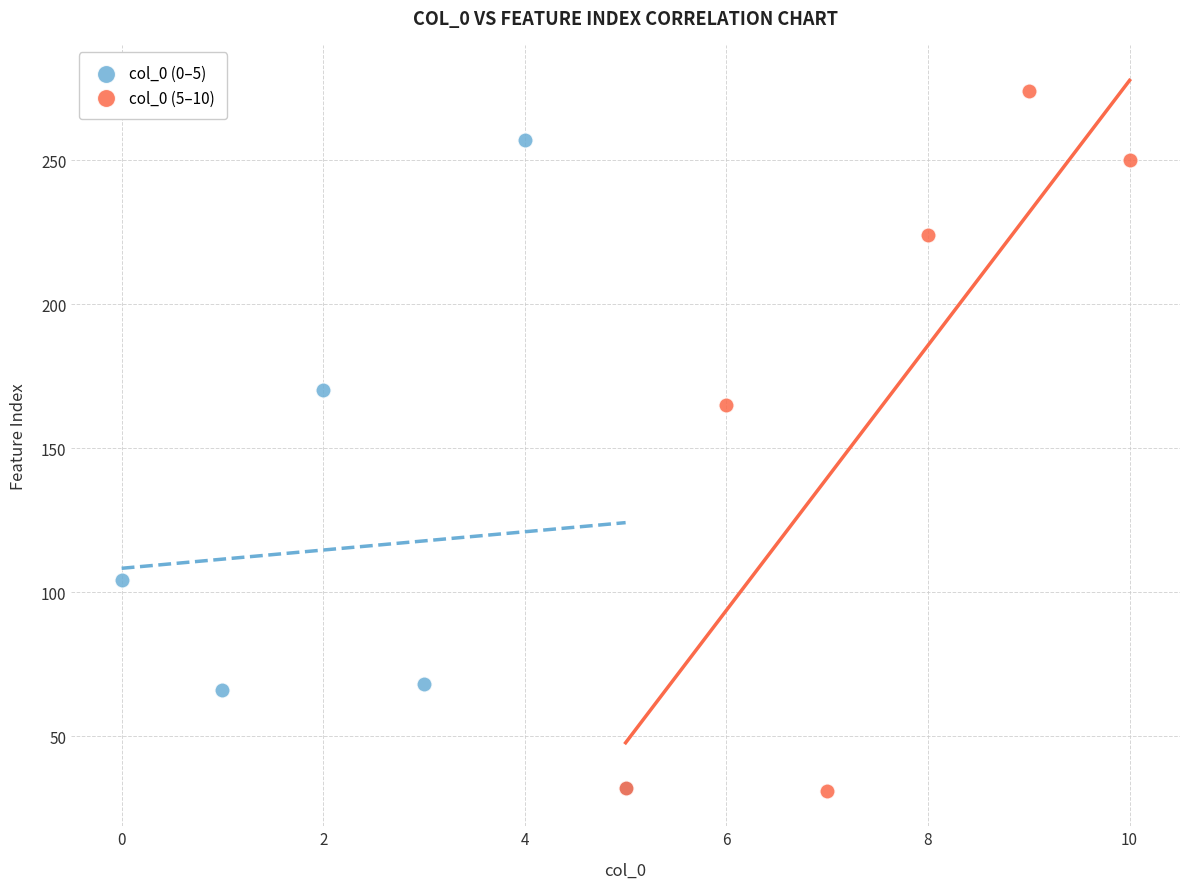

Which series contains the highest Y value?

col_0 (5–10)